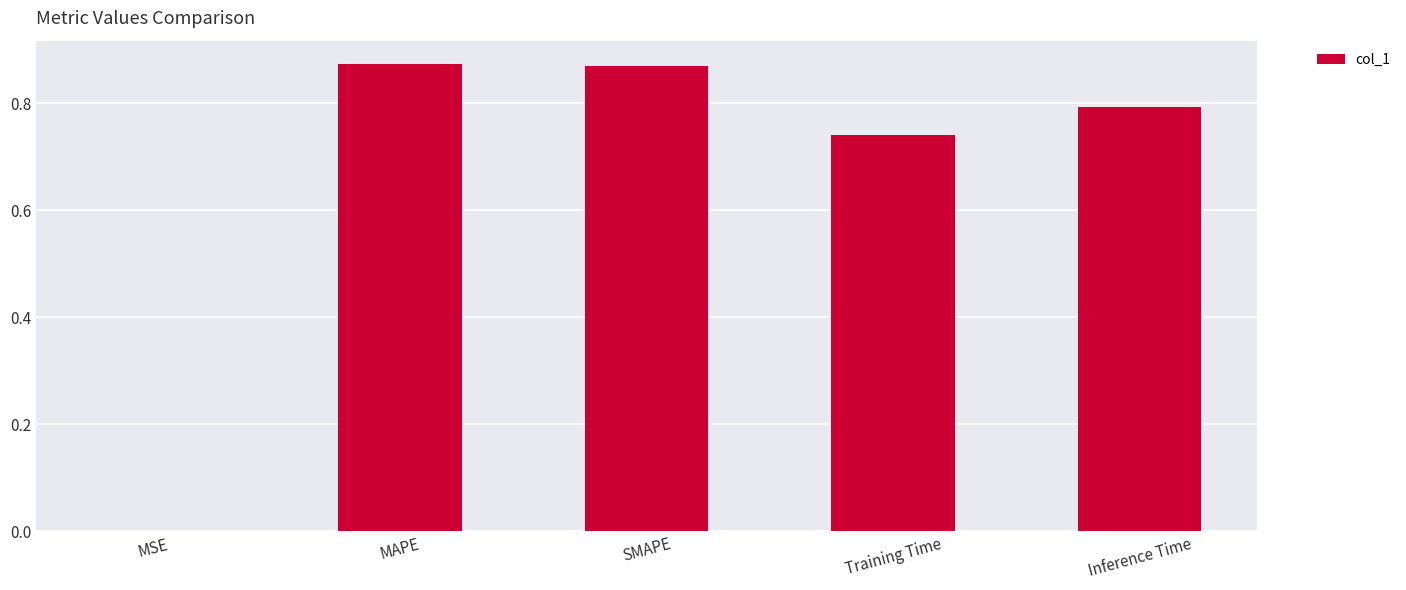

What is the change in value from MAPE to Training Time?

-0.1